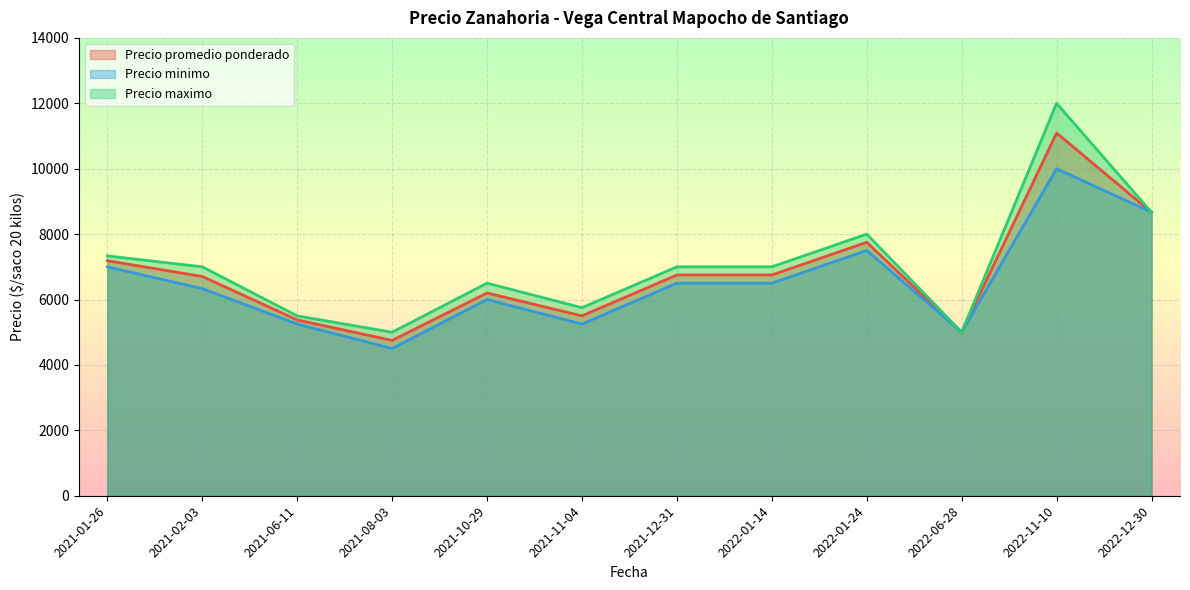

What is the spread (max minus min) of values at 2021-12-31?

500.0